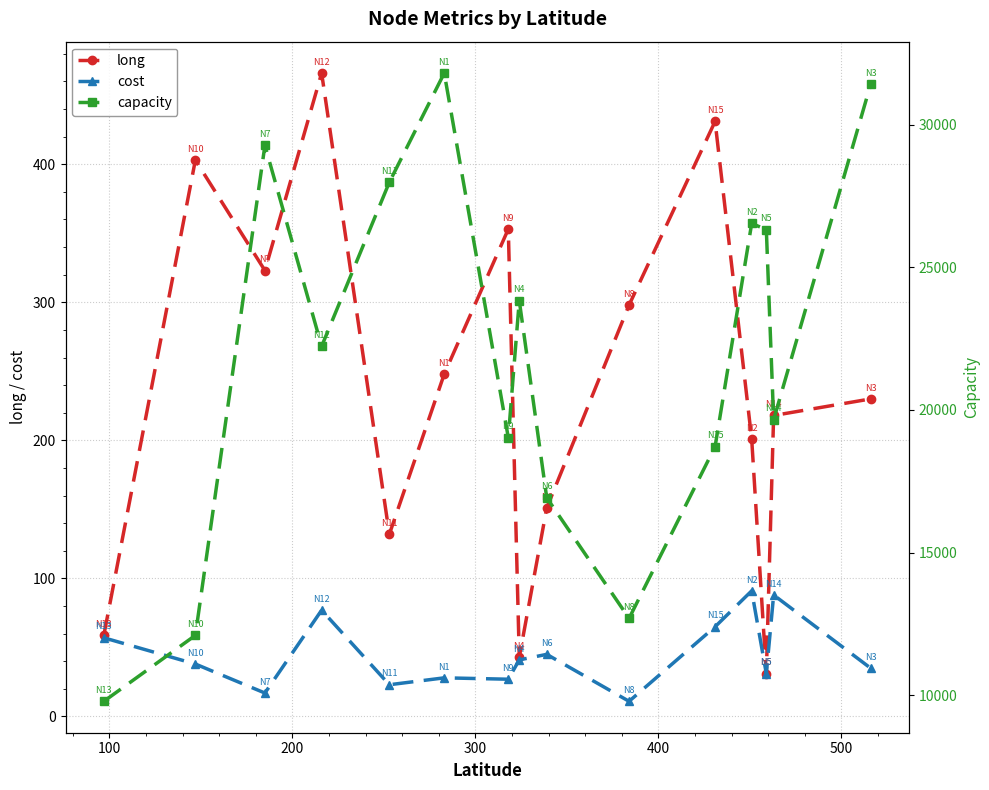

In long, how many points are lower than both neighbors (excluding endpoints)?

4